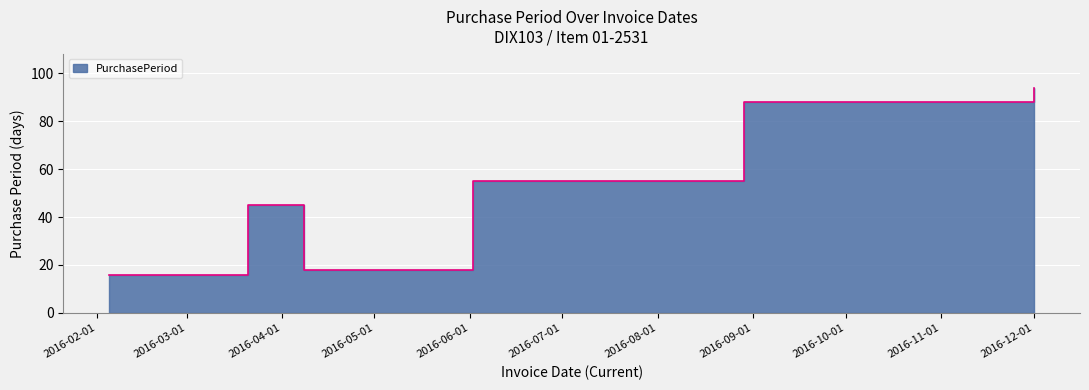

What is the label of the 3rd point from the right?

2016-06-02